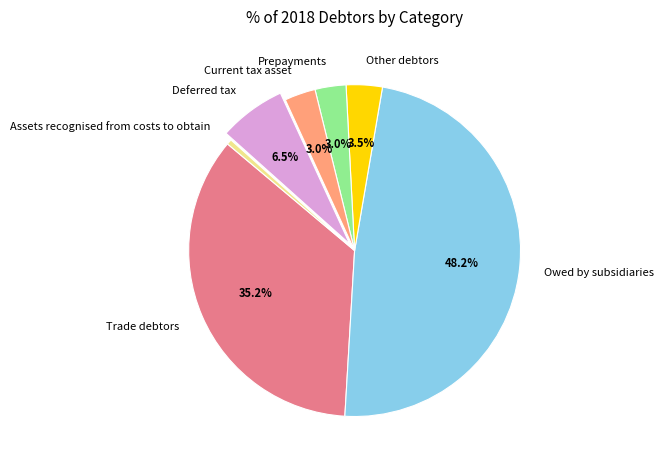

How many slices are in this pie chart?

7